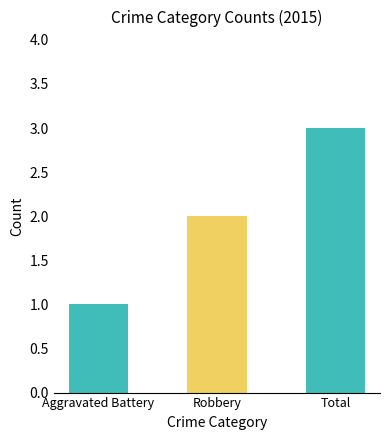

What is the ratio of the value at Total to the value at Robbery?

1.5